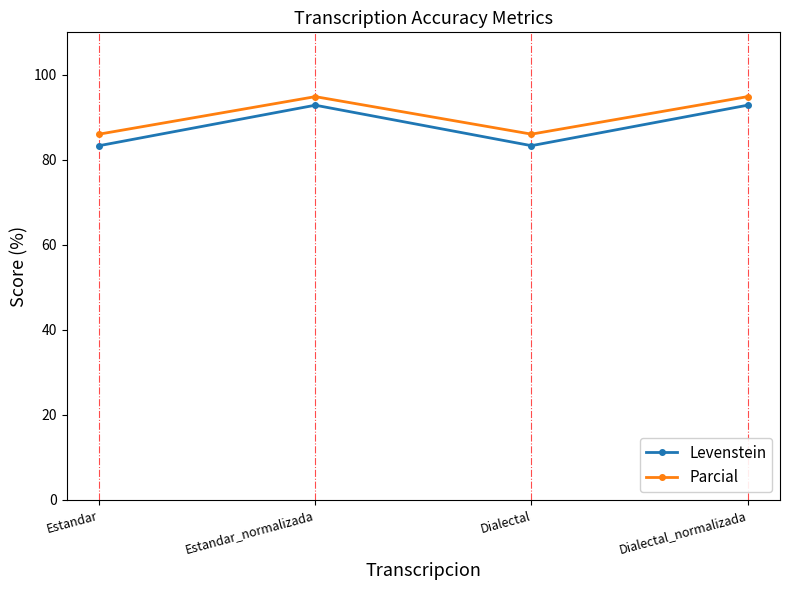

Which series has the largest range (max minus min)?

Levenstein